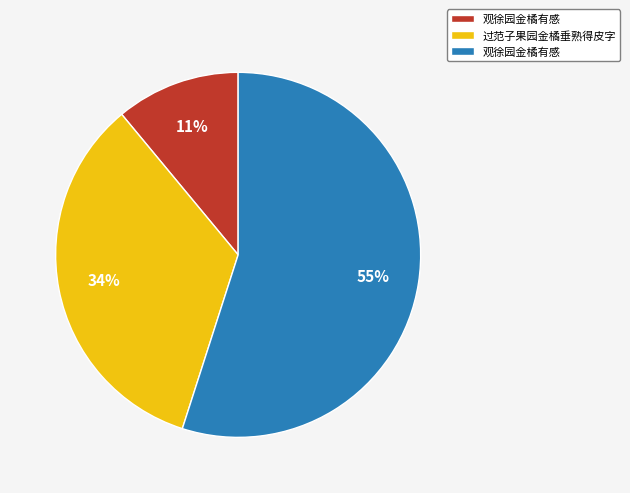

To the nearest percent, what is the average slice percentage?

33%